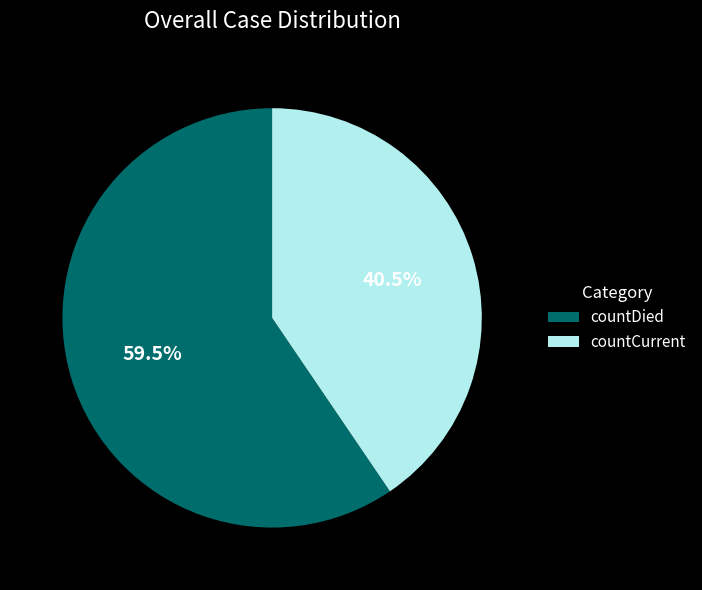

What percentage is NOT represented by countCurrent?

59.5%